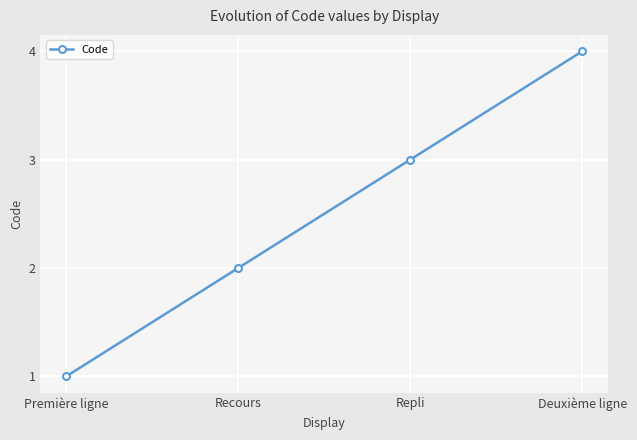

Rank the categories by value from highest to lowest.

Deuxième ligne, Repli, Recours, Première ligne